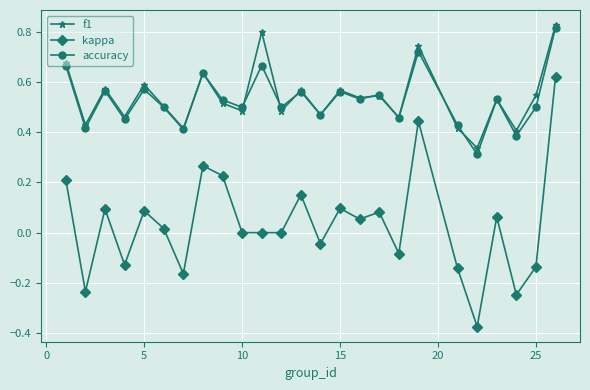

True or false: f1 has more than 1 interior local peaks.

True